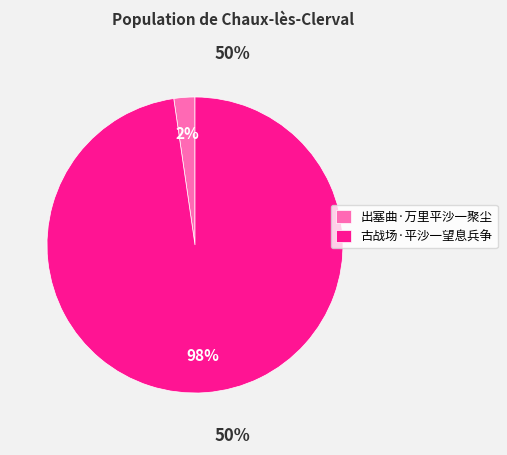

Combined, do 古战场·平沙一望息兵争 and 出塞曲·万里平沙一聚尘 account for over 50%?

Yes